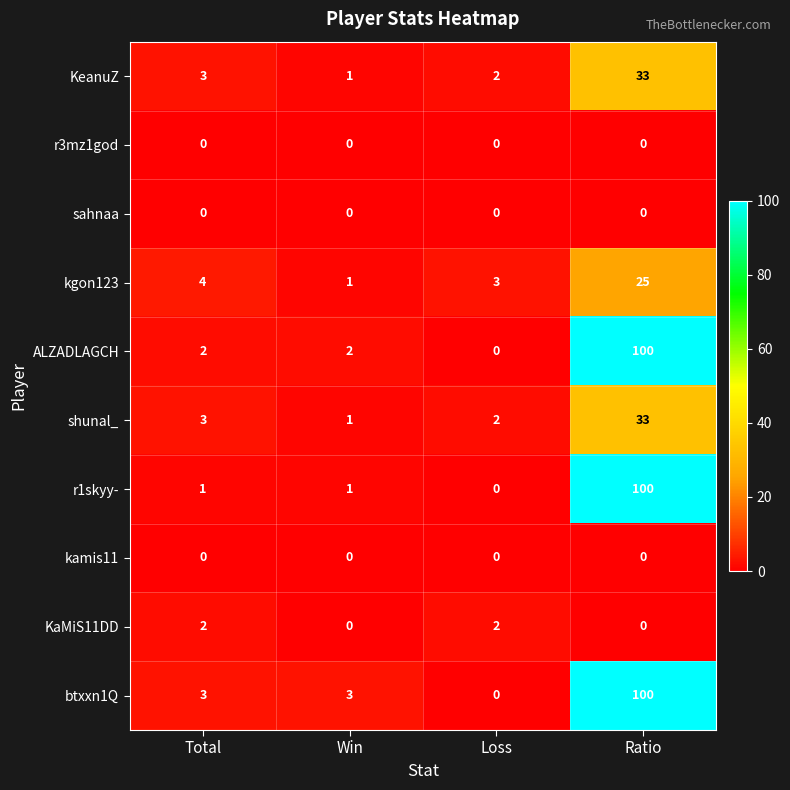

What is the maximum value shown in the chart?

100